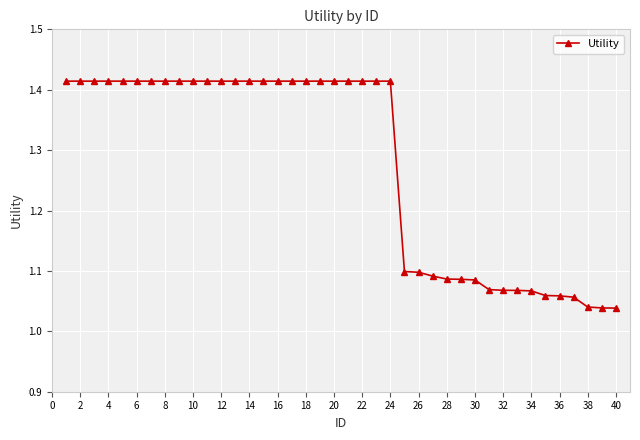

What is the difference between the maximum and minimum values?

0.4